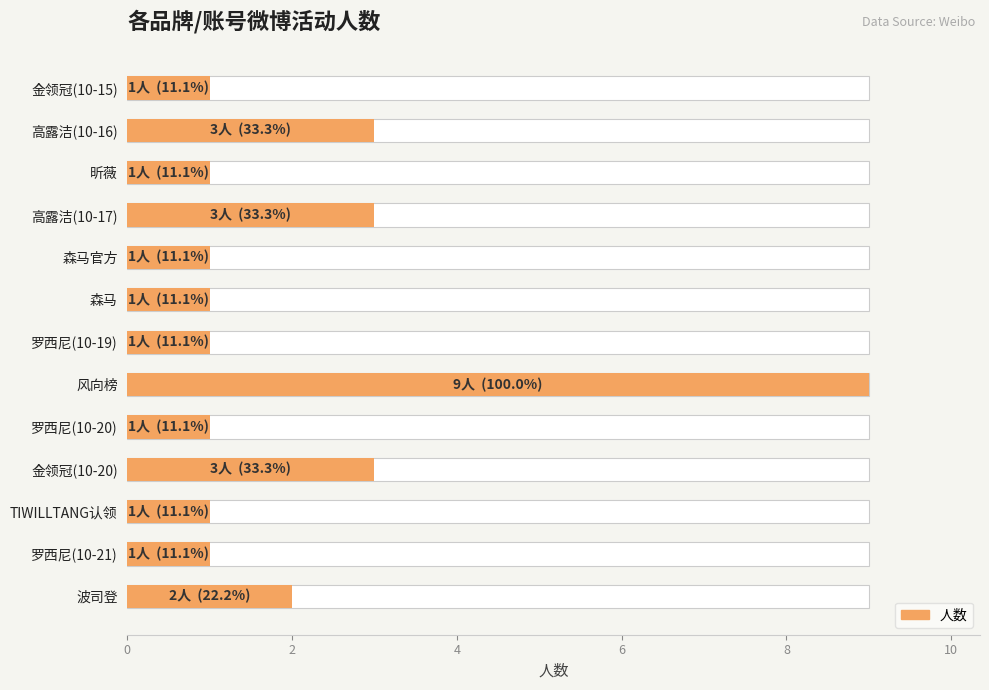

How many data points does each series have?

13